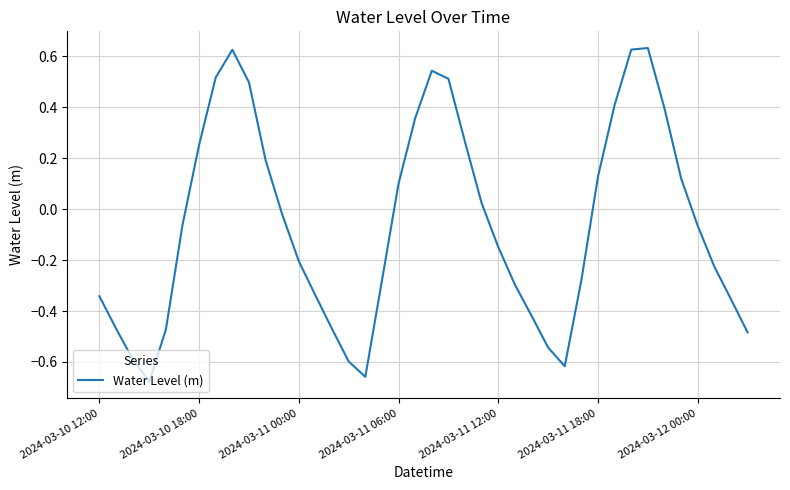

What is the difference between the maximum and minimum values?

1.3